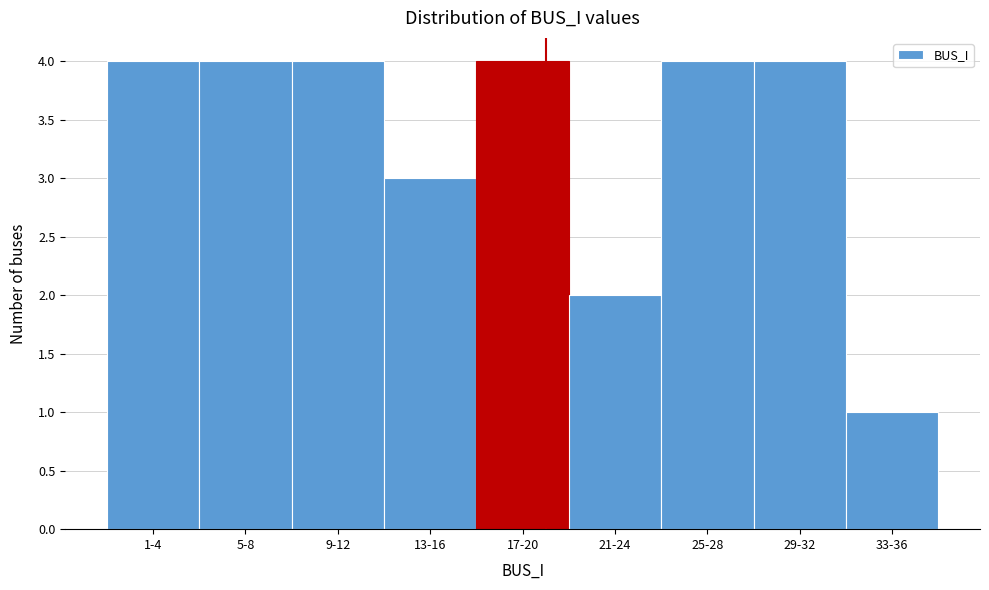

Reading left to right, extract all data points from this chart.

4	4	4	3	4	2	4	4	1